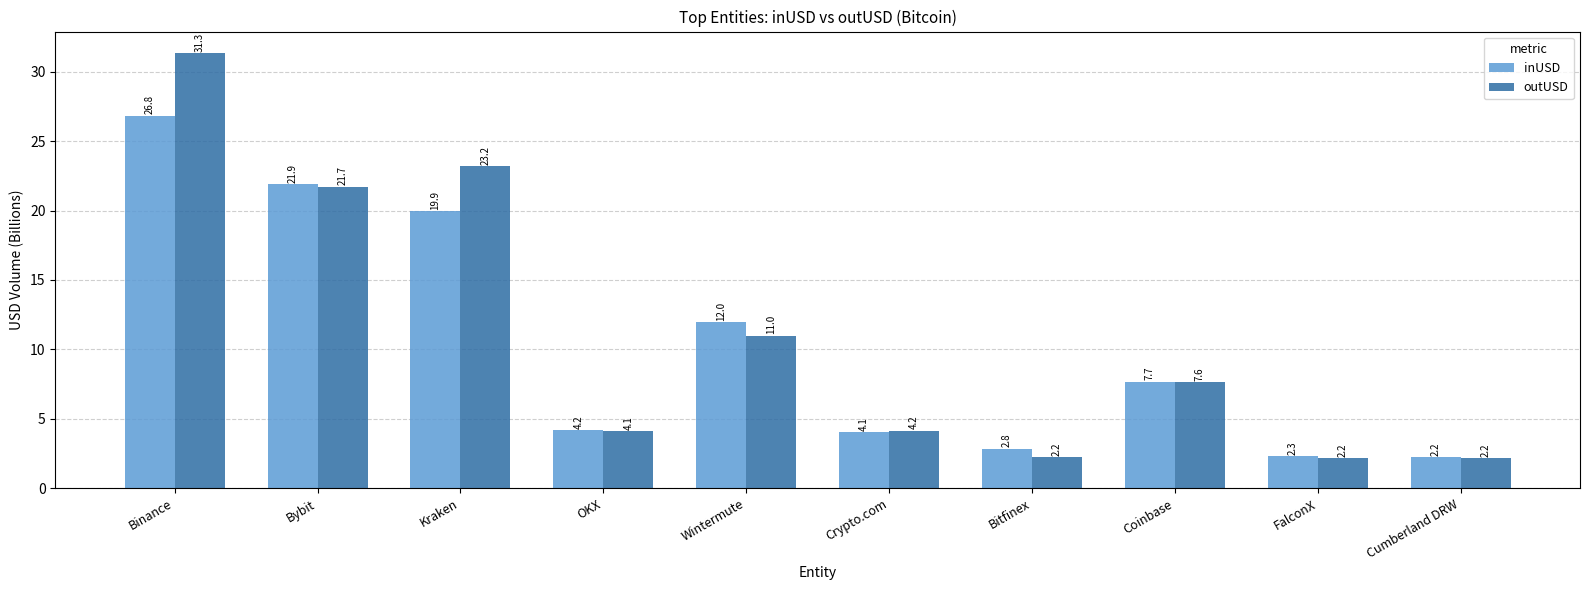

Which category has the highest value across all series?

Binance